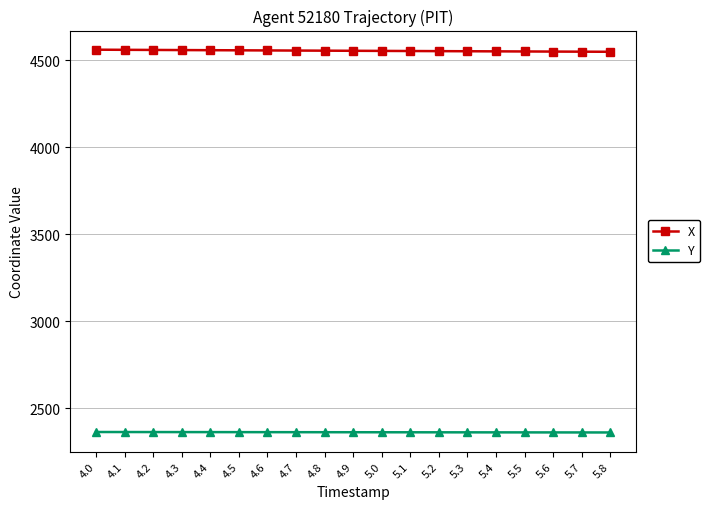

How many data points does each series have?

19